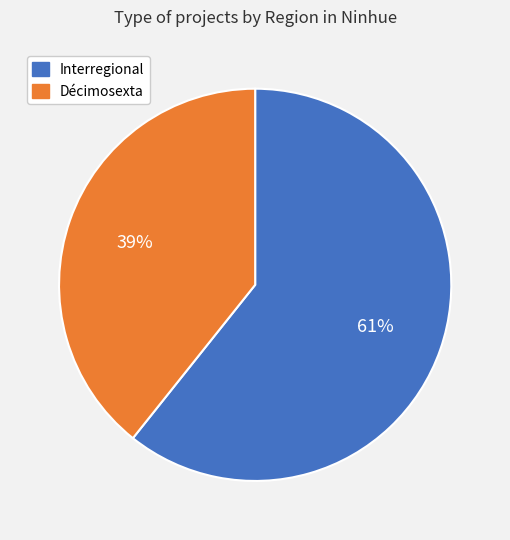

How many slices are in this pie chart?

2